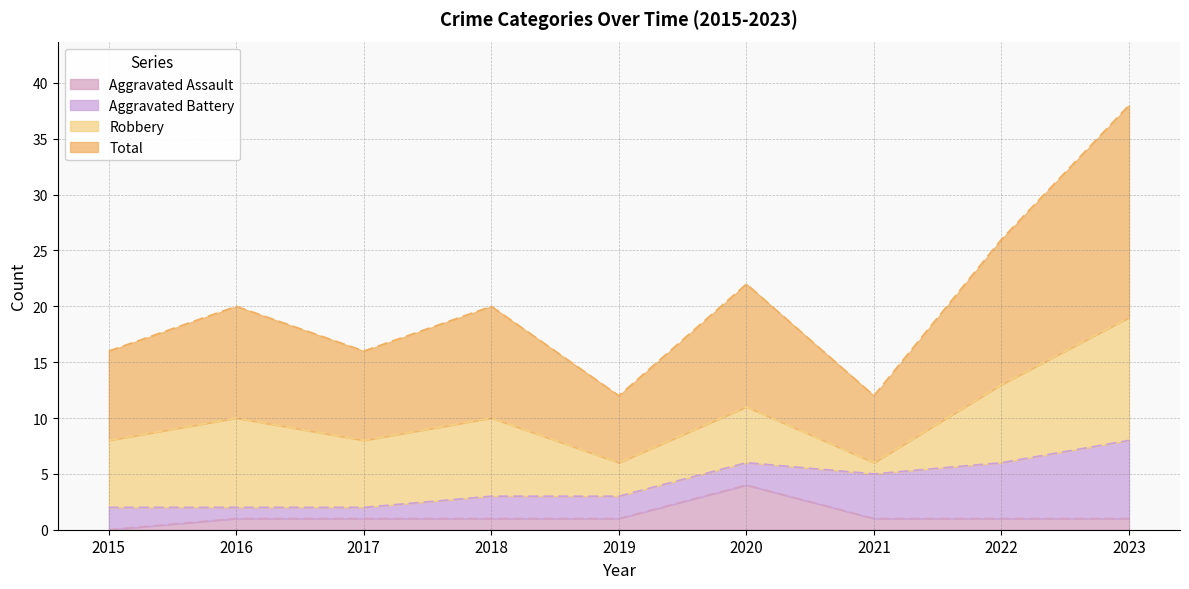

At which category is the sum across all series the highest?

2023